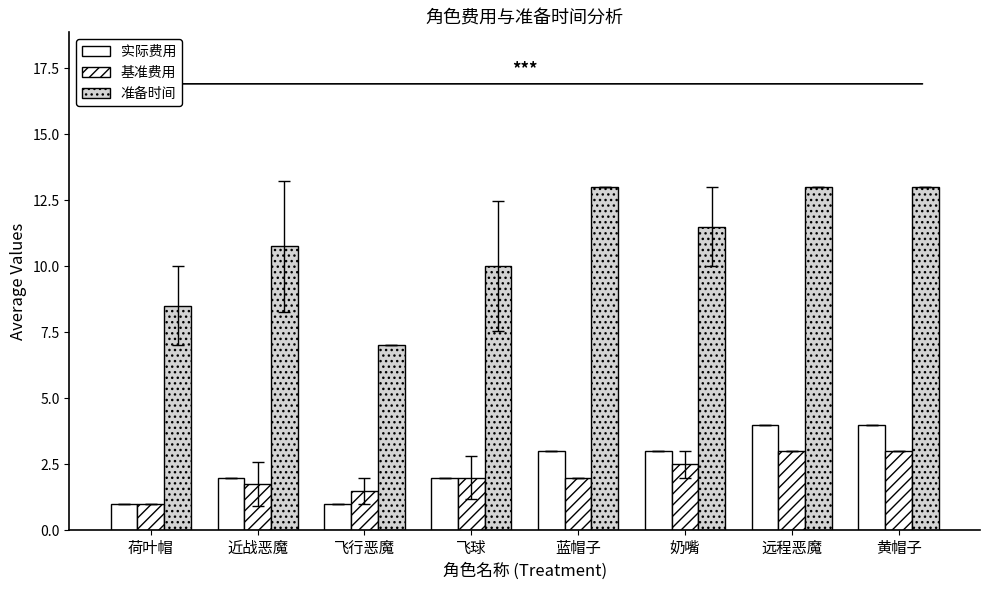

What is the sum of the 准备时间 values at 荷叶帽 and 近战恶魔?

19.2